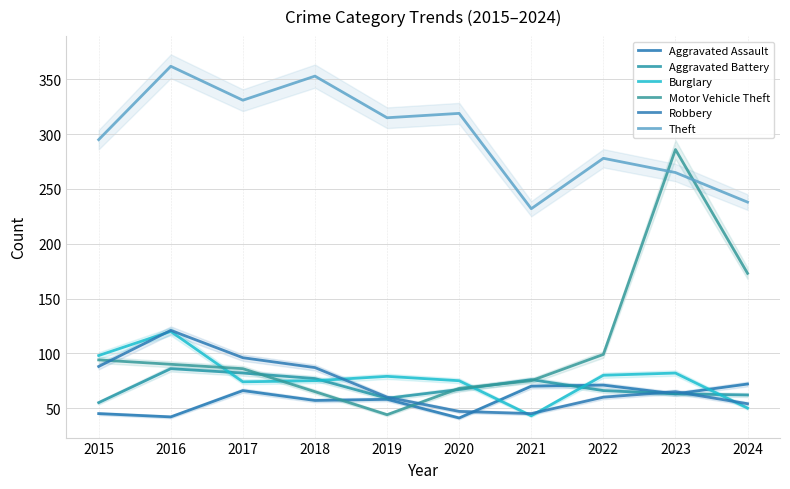

The value of Motor Vehicle Theft at 2019 is 44. True or false?

True